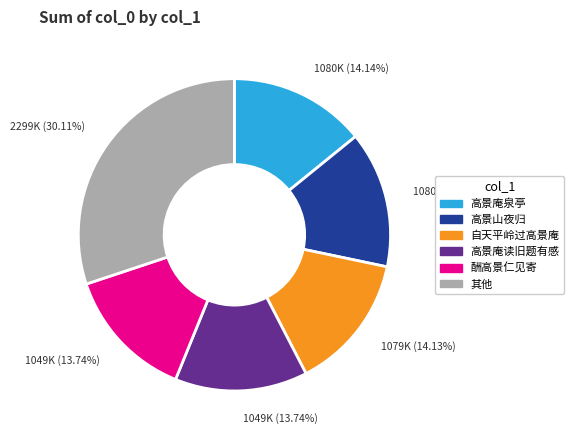

Does any single category account for the majority?

No